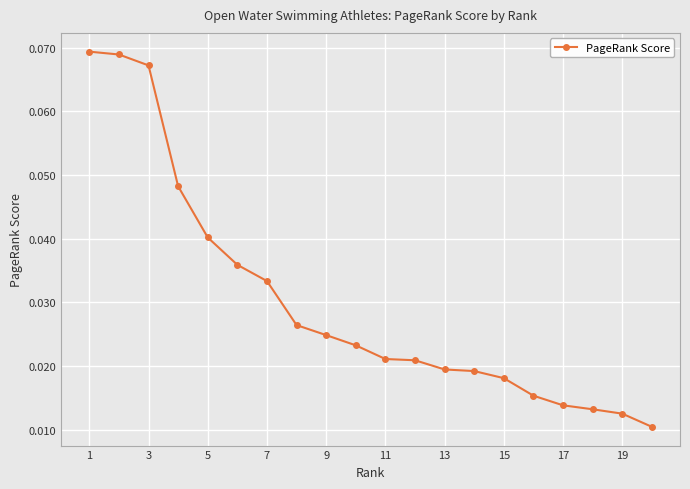

What is the sum of all values?

0.6